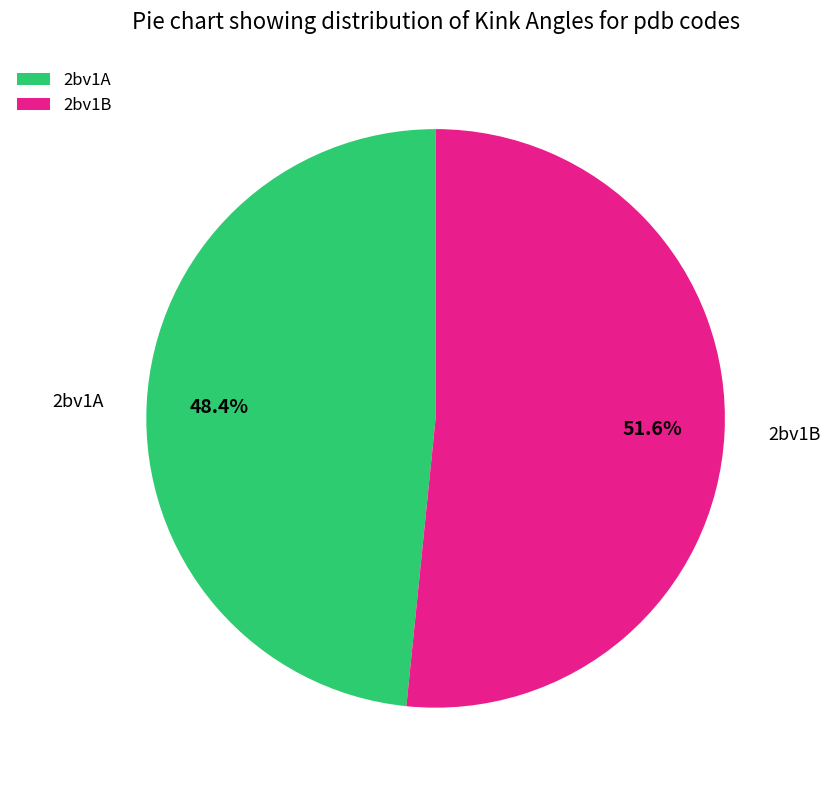

How much of the chart is everything except 2bv1A?

51.6%